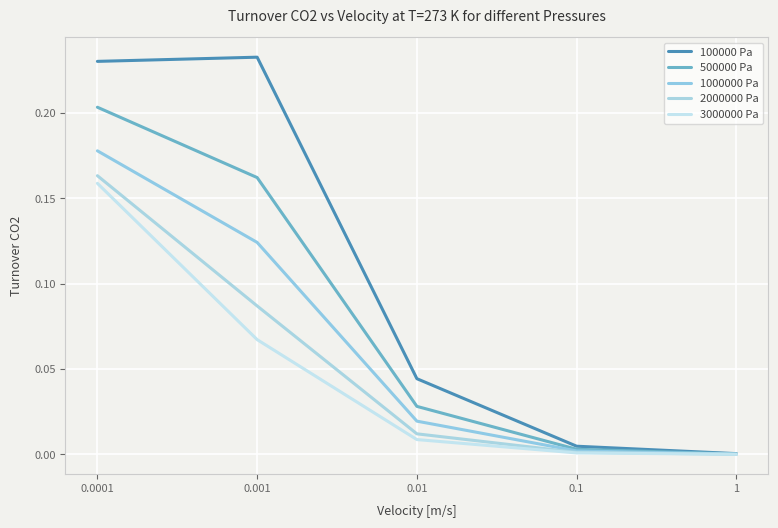

Does the chart display data point markers on the line(s)?

No